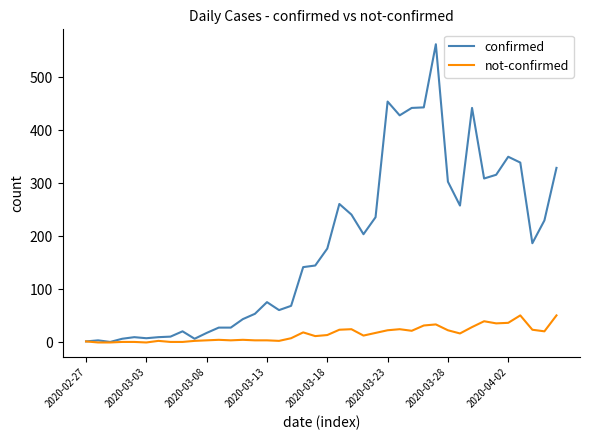

Rank the series by their maximum value, from lowest to highest.

not-confirmed, confirmed